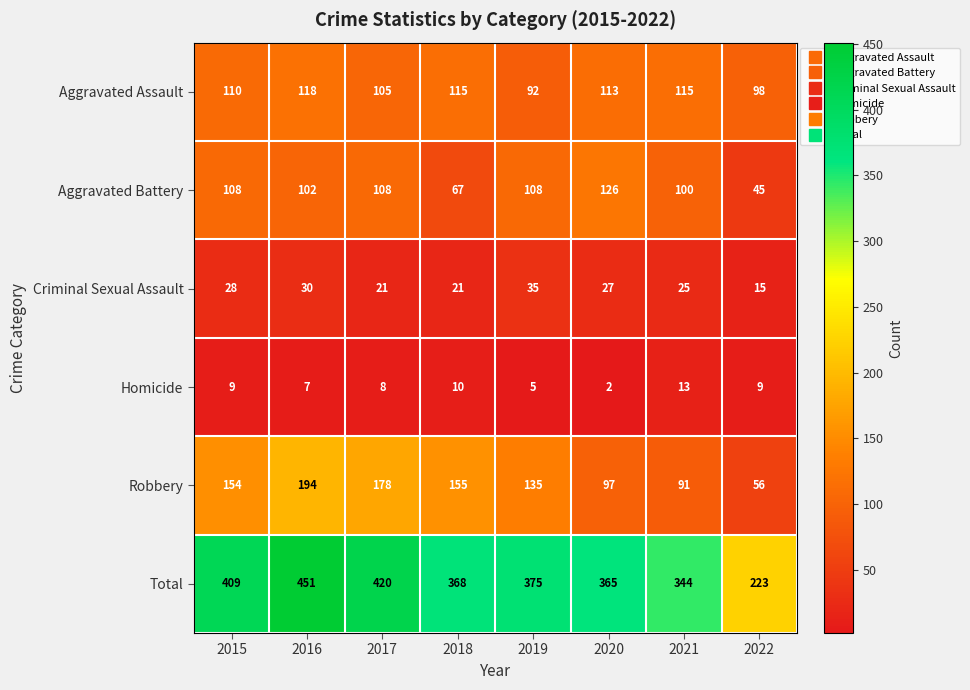

Which category has the lowest value across all series?

2020